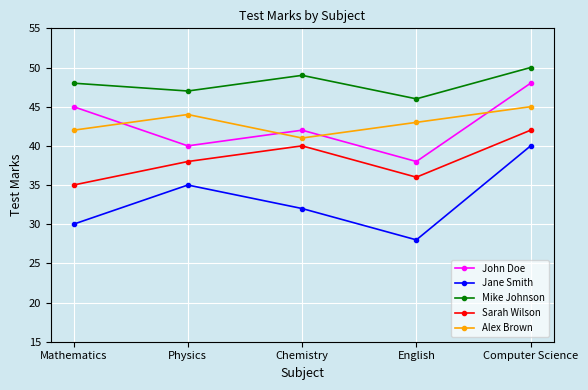

True or false: Mike Johnson has more than 2 points higher than both neighbors.

False